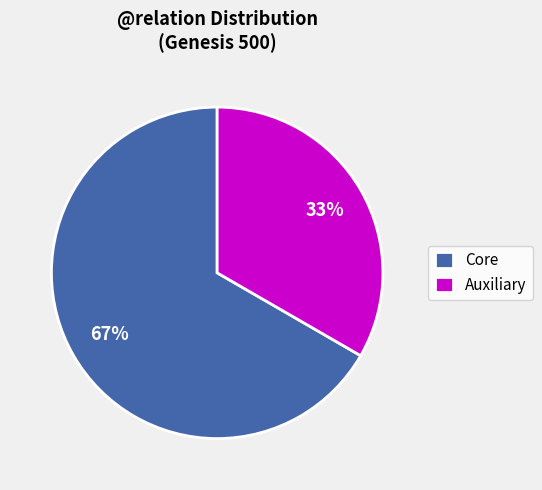

What percentage is the Auxiliary slice, to the nearest percent?

33%